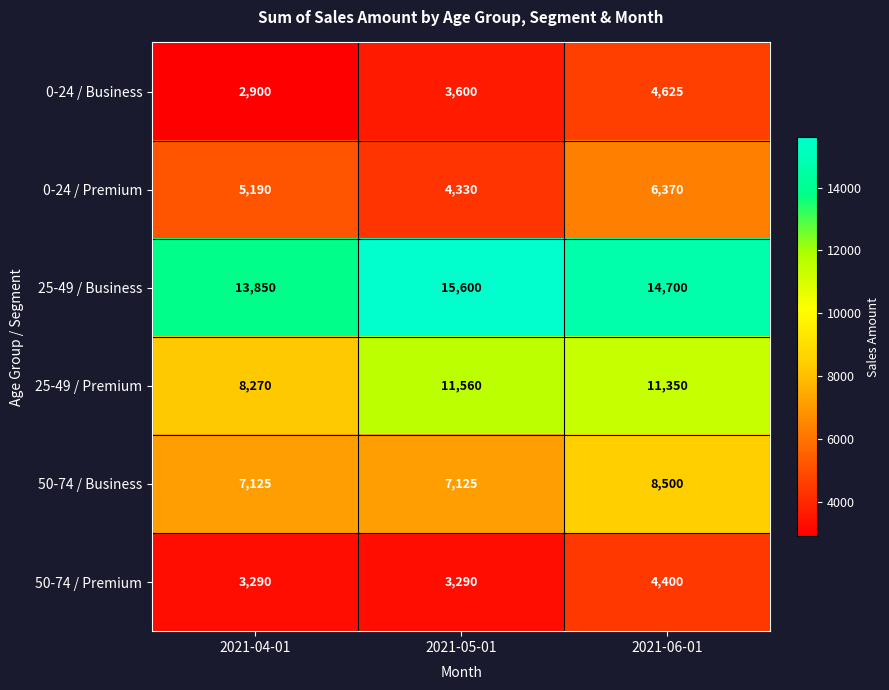

What is the average value of the 25-49 / Business series?

14717